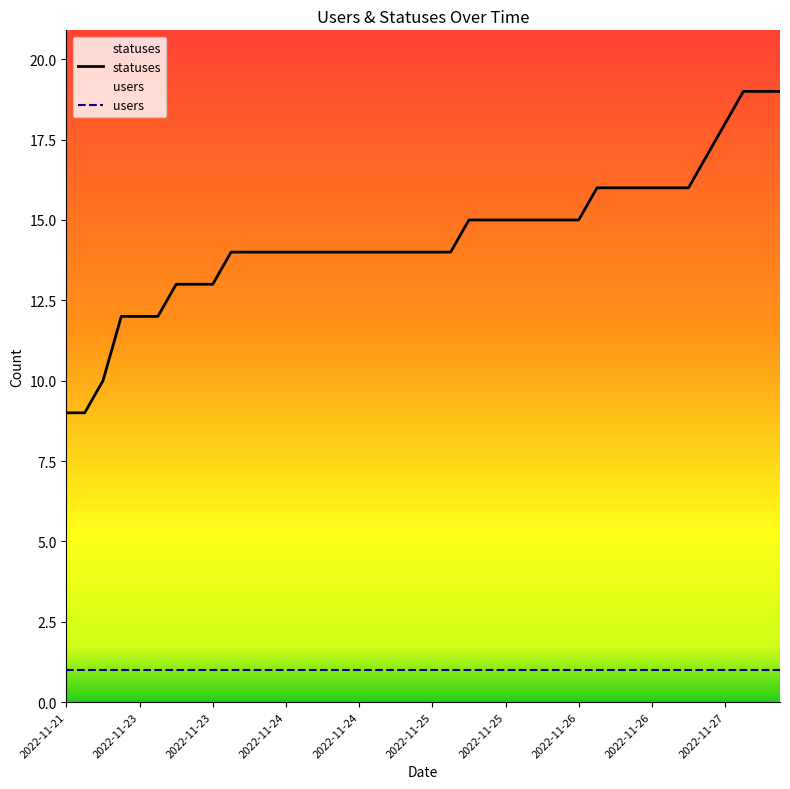

How many values are between 14 and 16?

26